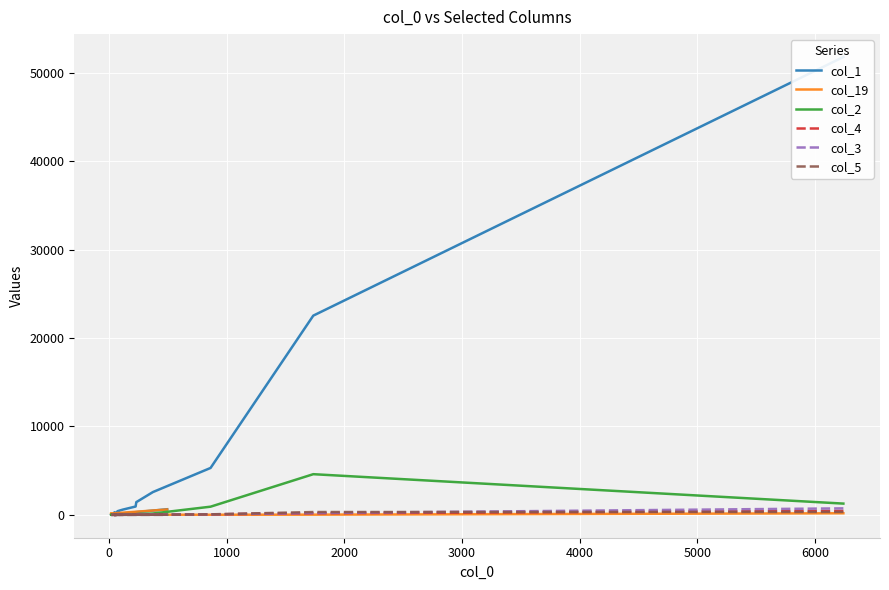

Count the number of data series in this chart.

6